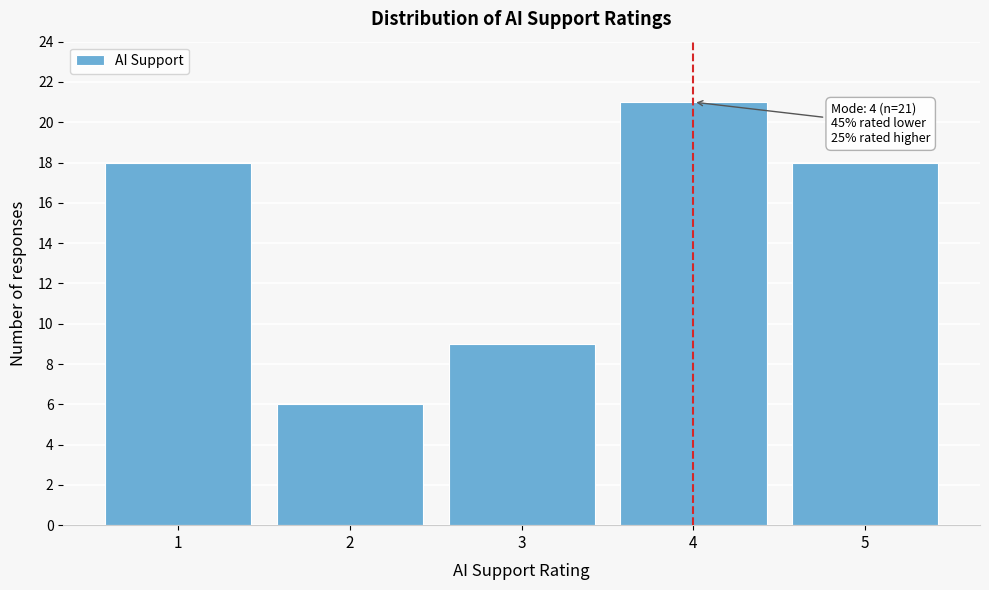

Over which range of the x-axis is the bar tallest?

3.5 to 4.5